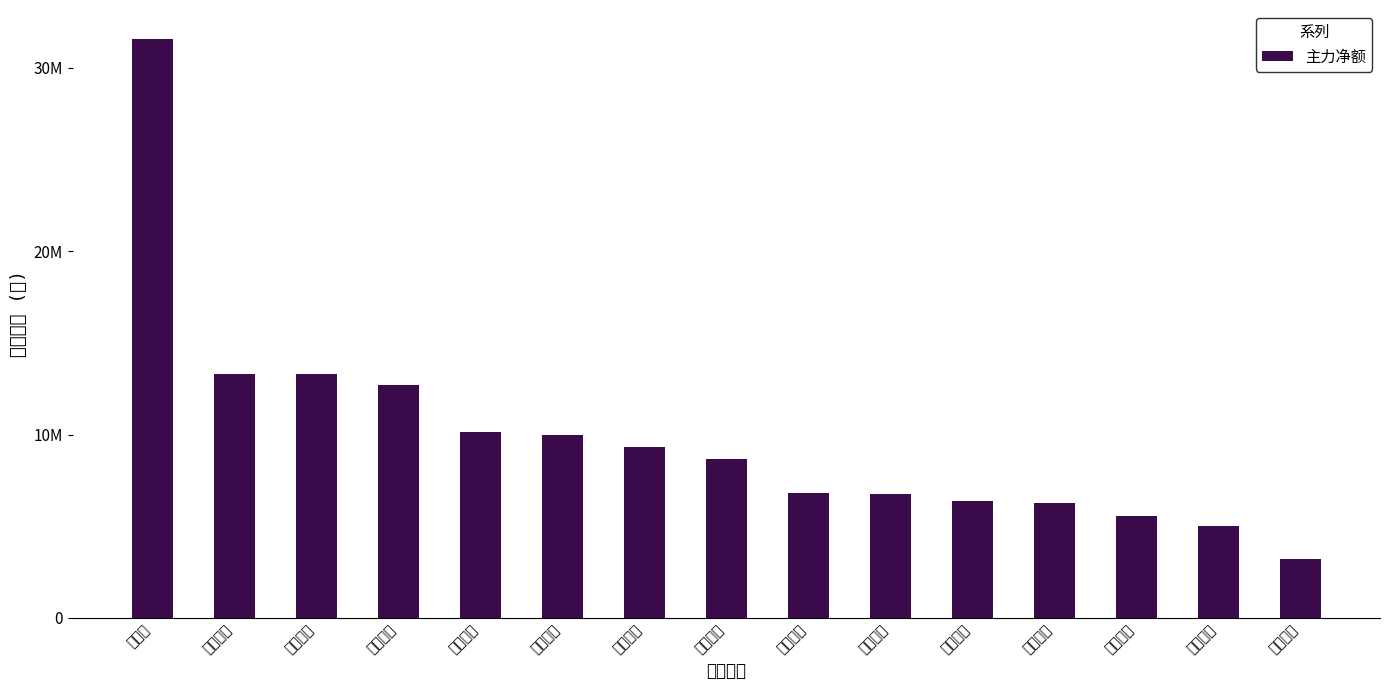

What is the change in value from 中孚实业 to 闽发铝业?

-4988470